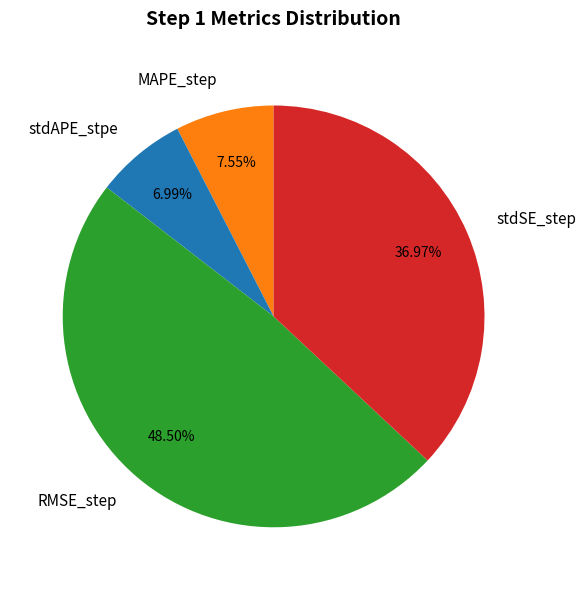

What percentage do stdAPE_stpe and MAPE_step together represent?

14.5%